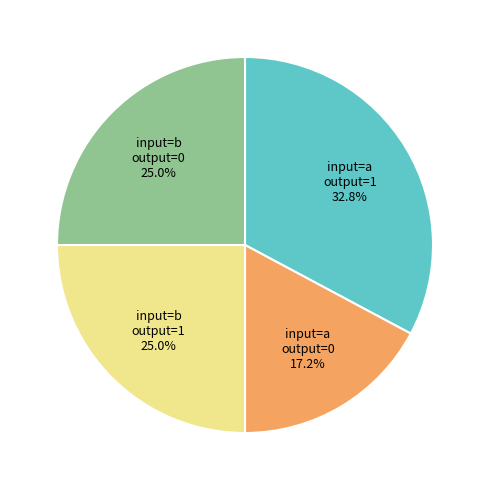

Combined, what portion of the pie is input=a output=1 and input=b output=0?

57.8%